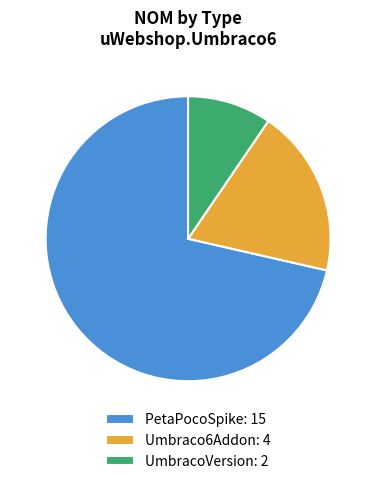

How many slices are in this pie chart?

3